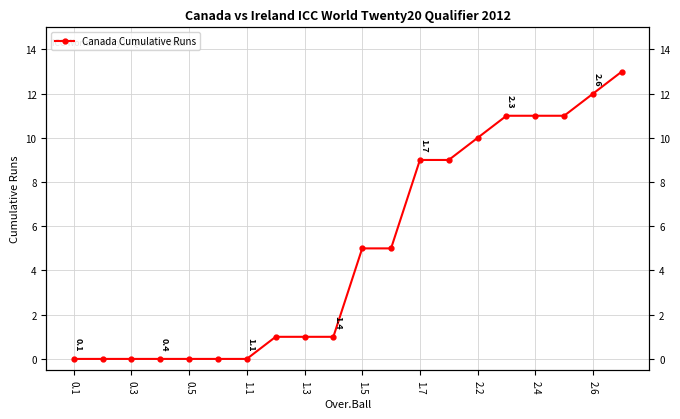

True or false: the data has more than 2 interior local peaks.

False